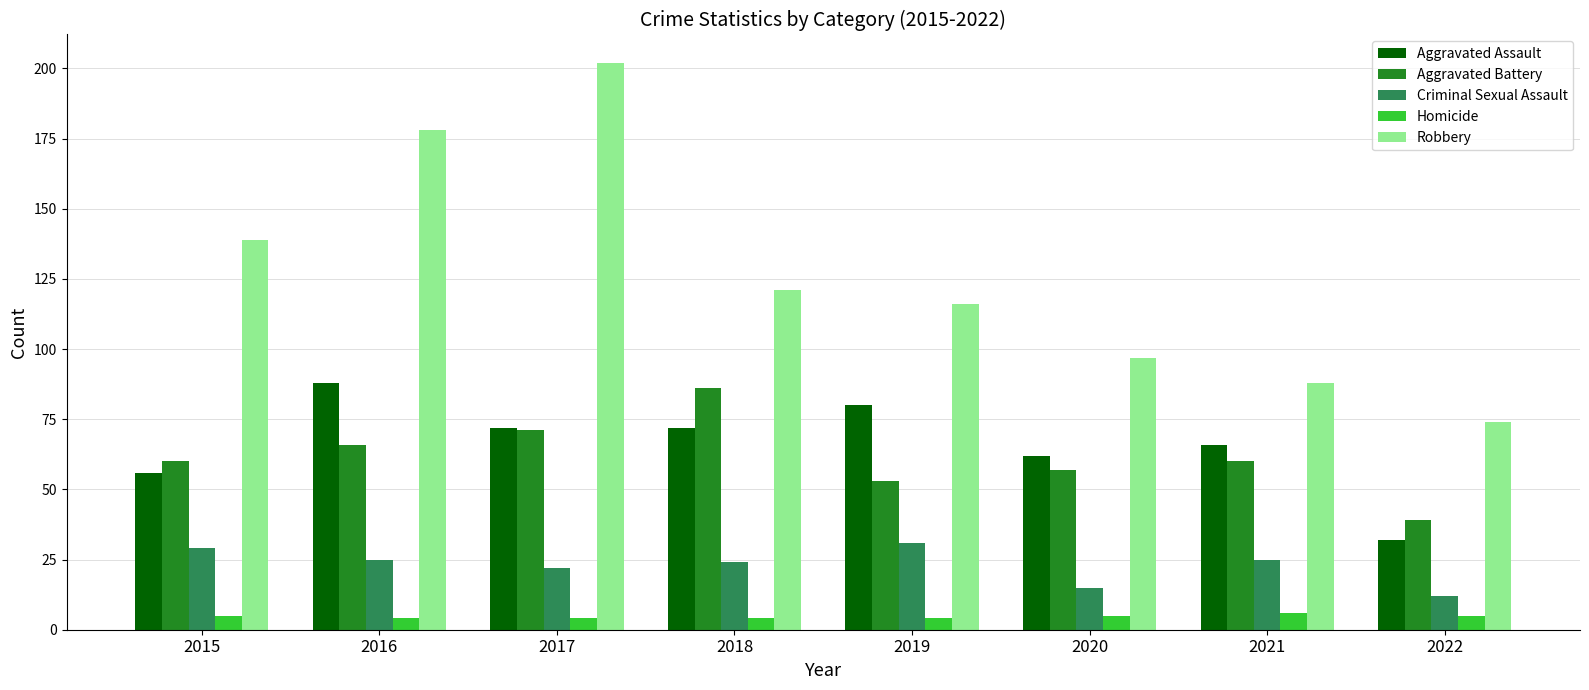

Reading right to left, extract all data points from this chart.

Aggravated Assault: 2022=32	2021=66	2020=62	2019=80	2018=72	2017=72	2016=88	2015=56
Aggravated Battery: 2022=39	2021=60	2020=57	2019=53	2018=86	2017=71	2016=66	2015=60
Criminal Sexual Assault: 2022=12	2021=25	2020=15	2019=31	2018=24	2017=22	2016=25	2015=29
Homicide: 2022=5	2021=6	2020=5	2019=4	2018=4	2017=4	2016=4	2015=5
Robbery: 2022=74	2021=88	2020=97	2019=116	2018=121	2017=202	2016=178	2015=139